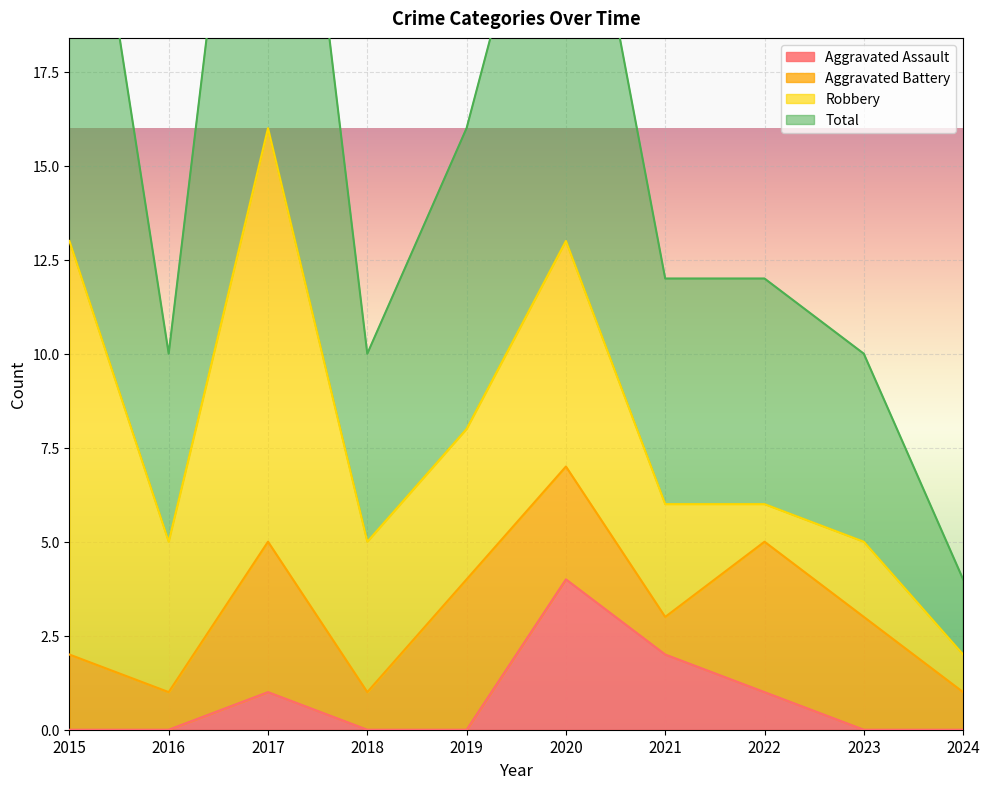

How many data points in Total are above 12?

4